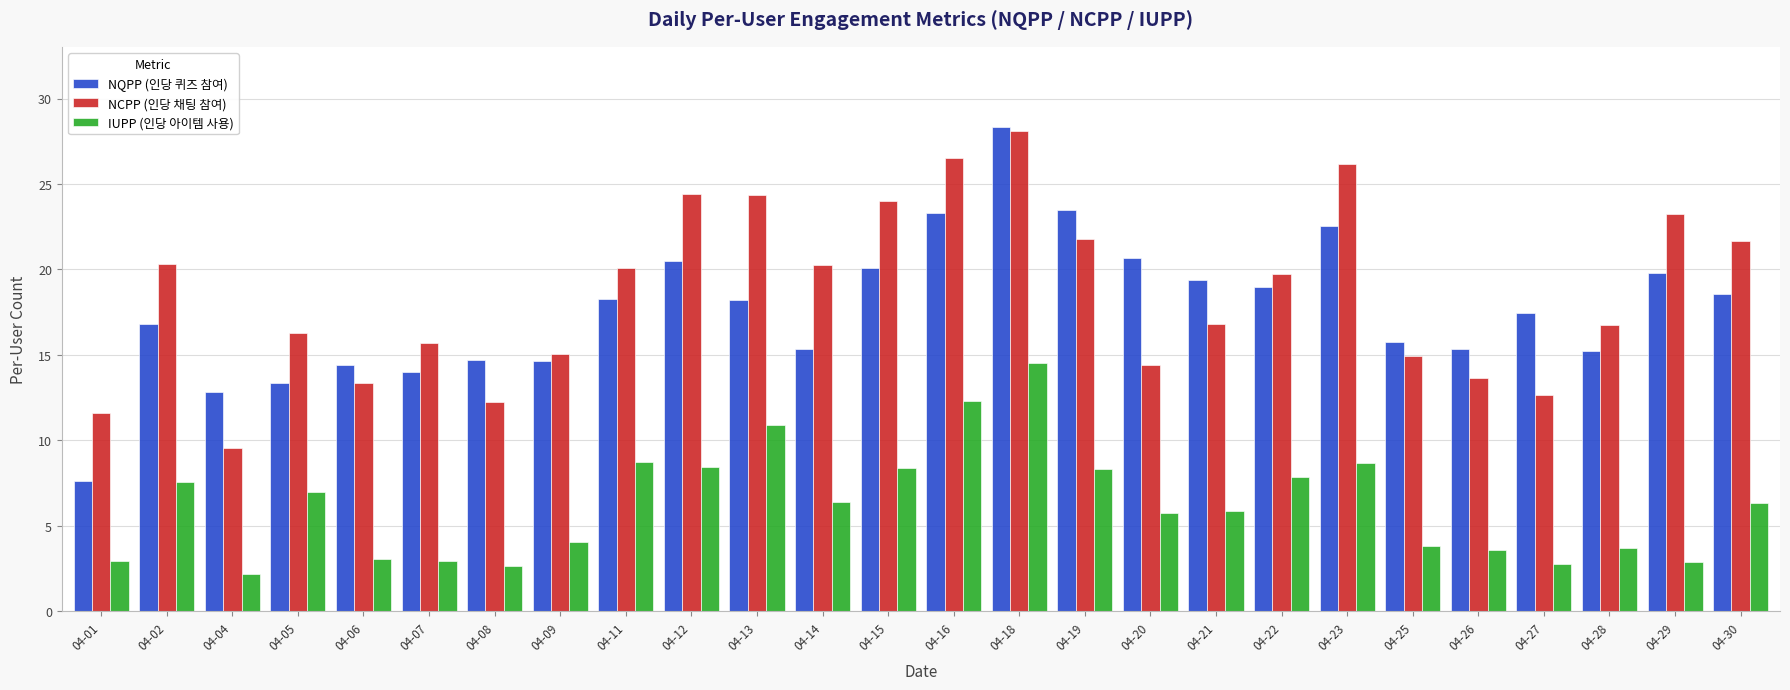

What is the average value of the IUPP (인당 아이템 사용) series?

6.2